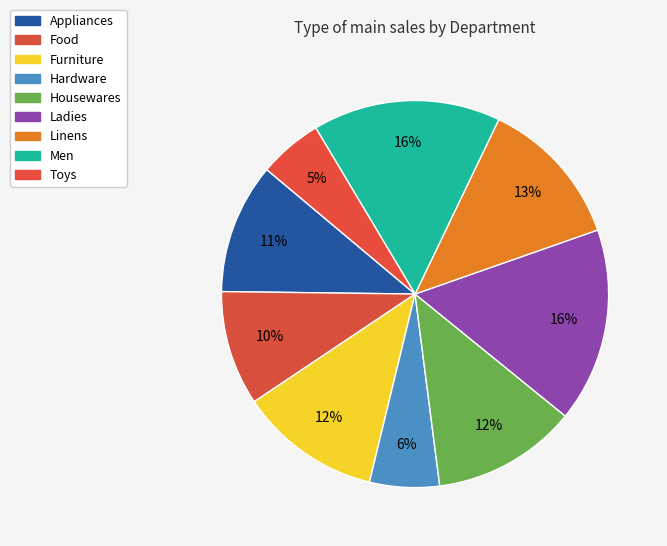

What is the ratio of the value at Hardware to the value at Ladies?

0.4